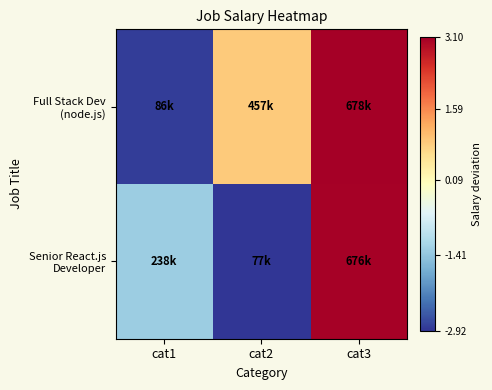

At which category is the sum across all series the highest?

cat3